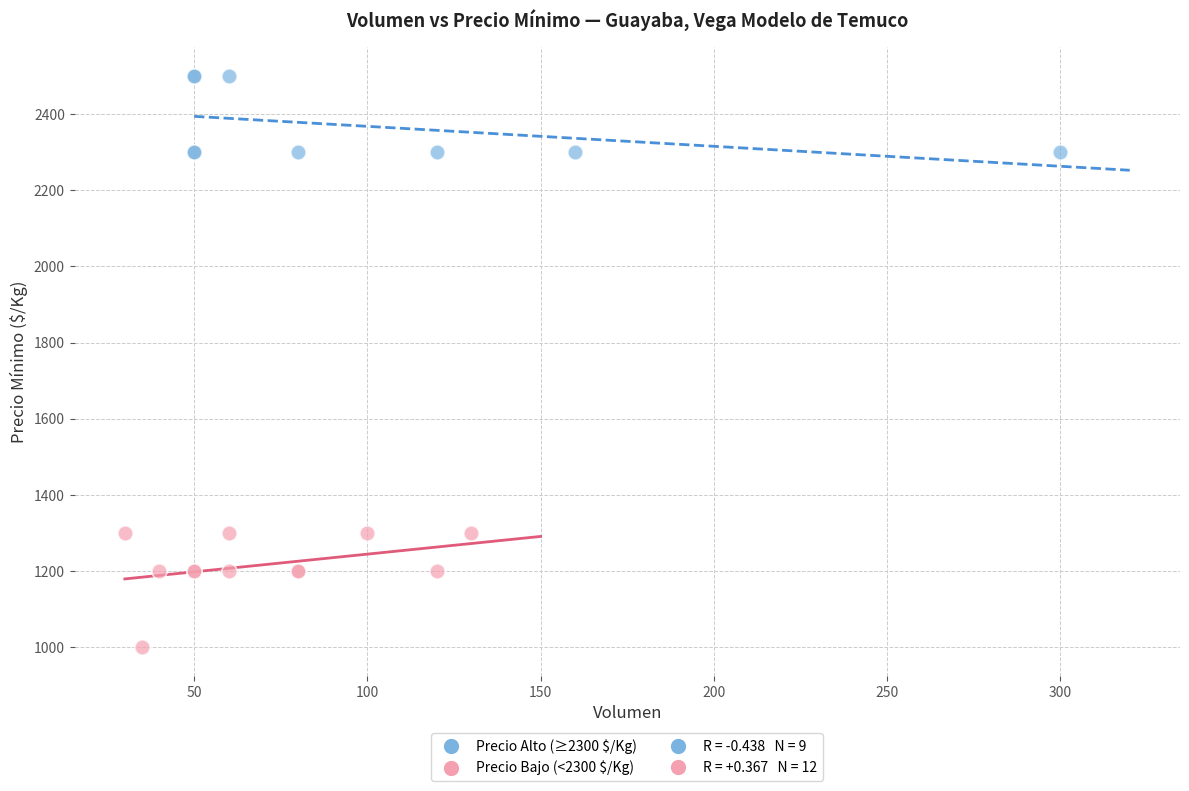

Which series has the widest spread of Y values?

Precio Bajo (<2300 $/Kg)